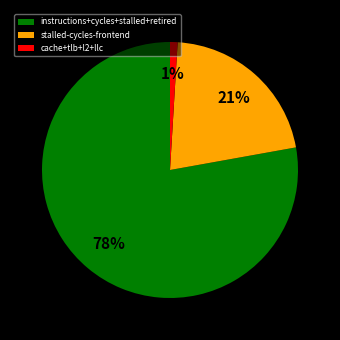

Combined, do cache+tlb+l2+llc and instructions+cycles+stalled+retired account for over 50%?

Yes